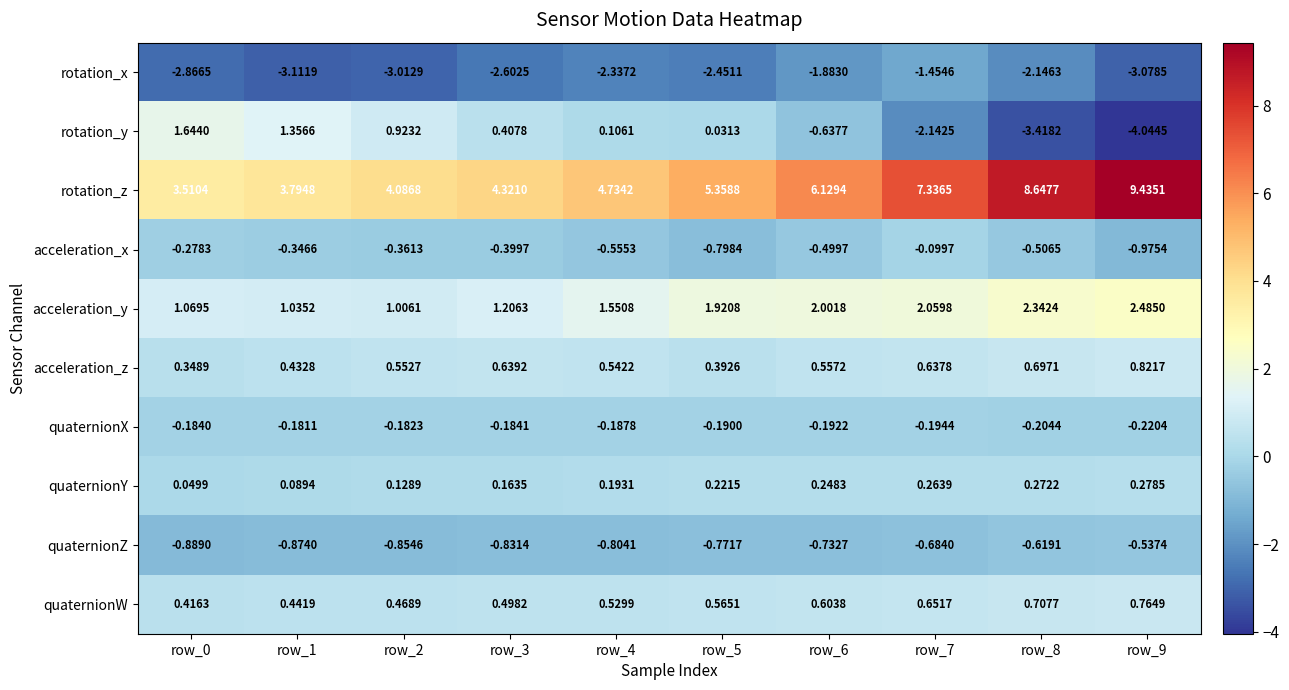

What is the difference between the highest and lowest values at row_9?

13.5